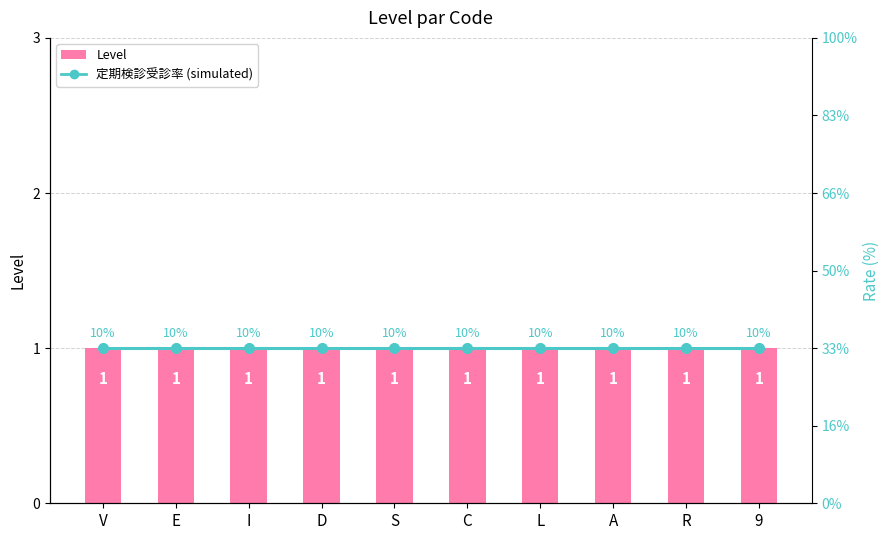

What are all the series names shown in the legend?

Level, 定期検診受診率 (simulated)